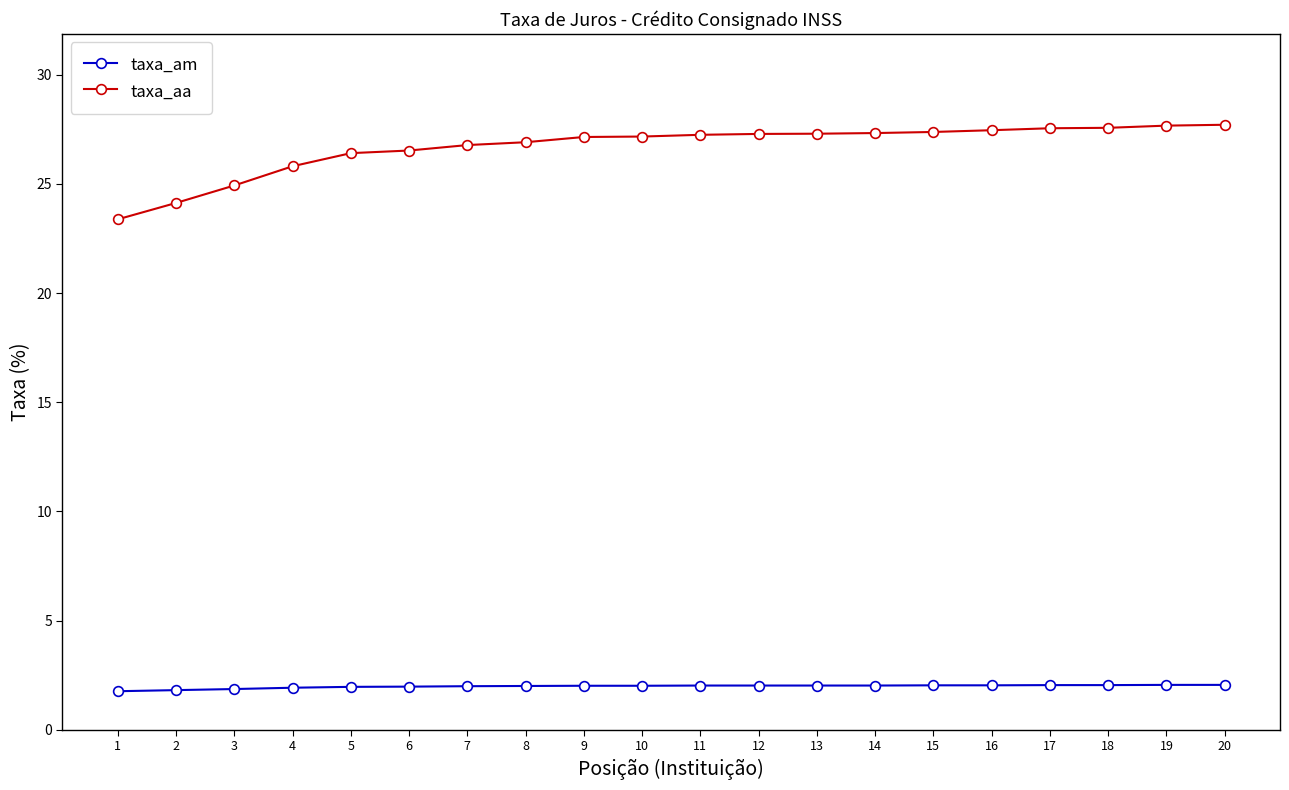

At how many categories does at least one series exceed 10?

20